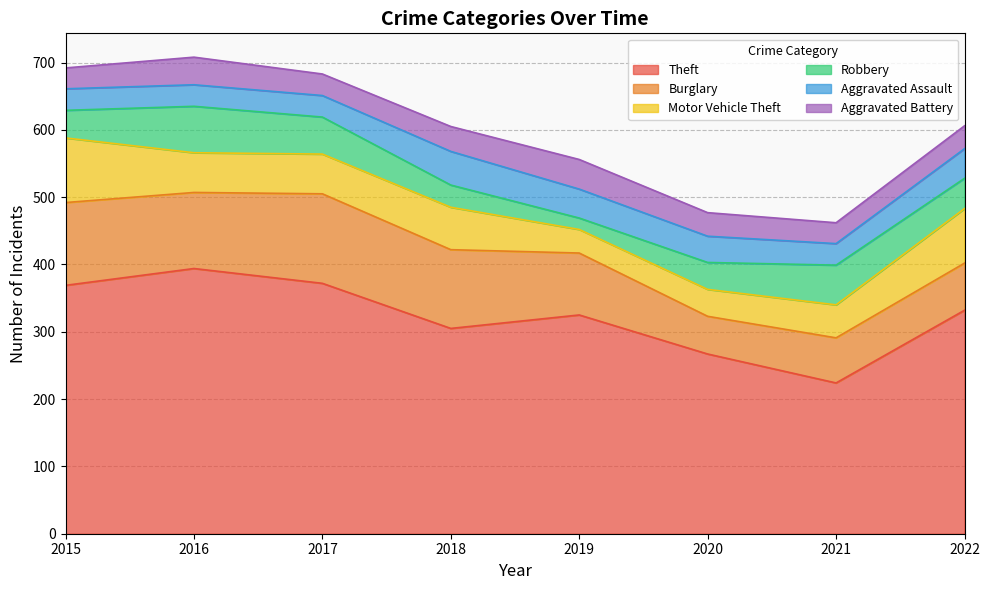

Reading right to left, what are all the values shown in this chart?

Theft: 2022=332	2021=224	2020=267	2019=325	2018=305	2017=372	2016=394	2015=369
Burglary: 2022=70	2021=67	2020=56	2019=92	2018=117	2017=133	2016=113	2015=123
Motor Vehicle Theft: 2022=81	2021=49	2020=40	2019=35	2018=63	2017=59	2016=59	2015=96
Robbery: 2022=45	2021=59	2020=40	2019=17	2018=33	2017=55	2016=69	2015=41
Aggravated Assault: 2022=44	2021=32	2020=39	2019=43	2018=50	2017=32	2016=32	2015=32
Aggravated Battery: 2022=34	2021=31	2020=35	2019=44	2018=37	2017=32	2016=41	2015=31